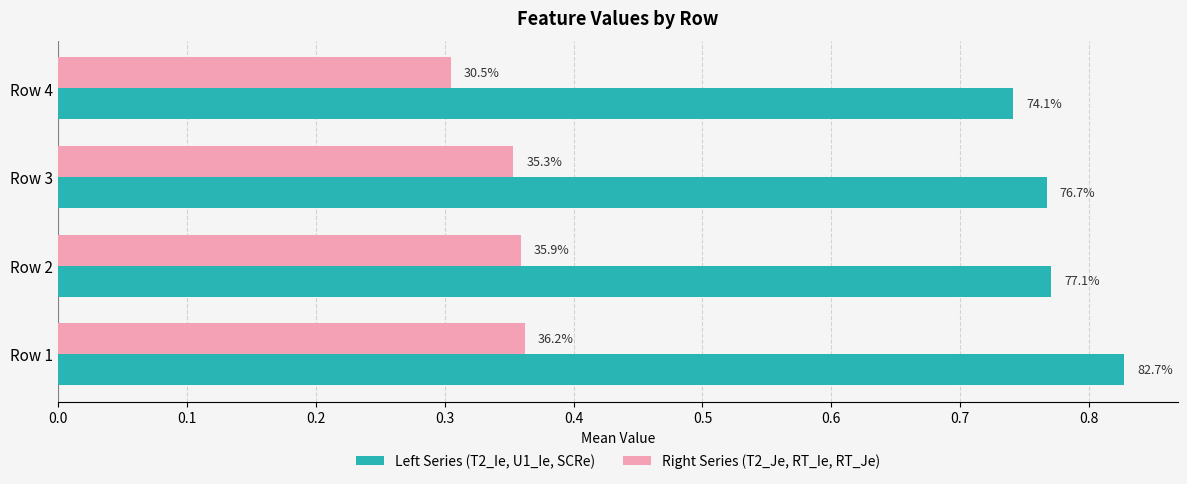

What are all the series names shown in the legend?

Left Series (T2_Ie, U1_Ie, SCRe), Right Series (T2_Je, RT_Ie, RT_Je)